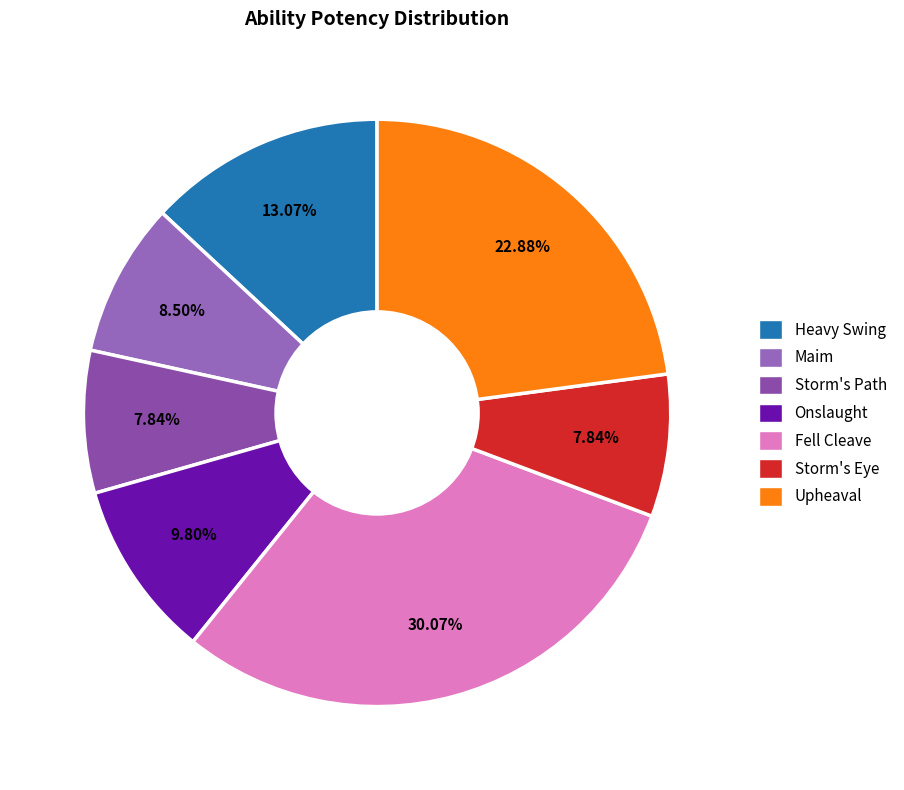

Which category has the smallest portion of the pie?

Storm's Path